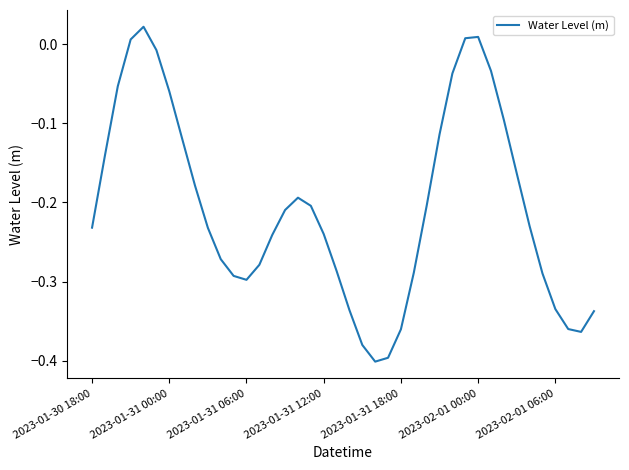

What is the difference between the maximum and minimum values?

0.4